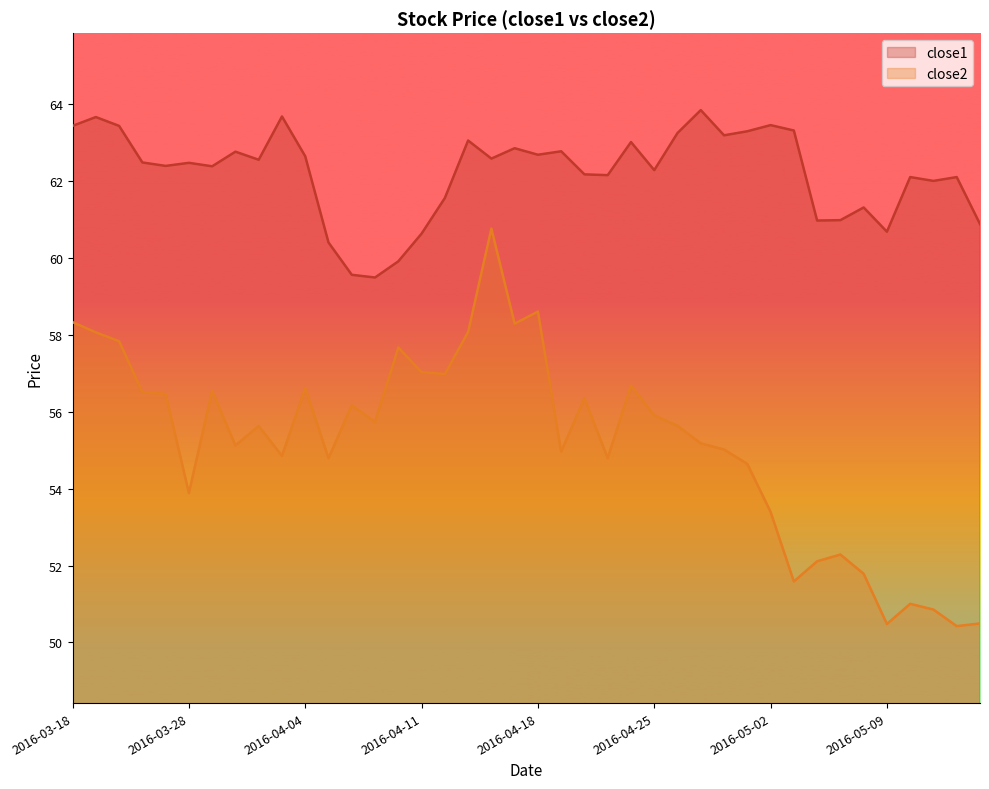

True or false: close1 and close2 cross at least once.

False